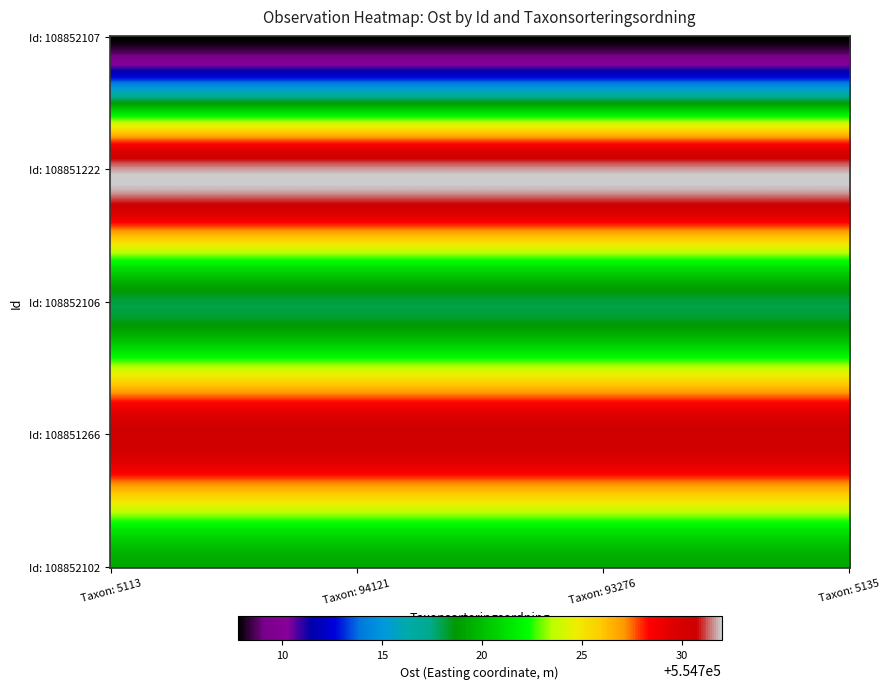

Reading left to right, transcribe all the data shown in this chart.

108852107: 5113.0	554707.8
108851222: 94121.0	554731.6
108852106: 5113.0	554718.2
108851266: 93276.0	554730.5
108852102: 5135.0	554719.2